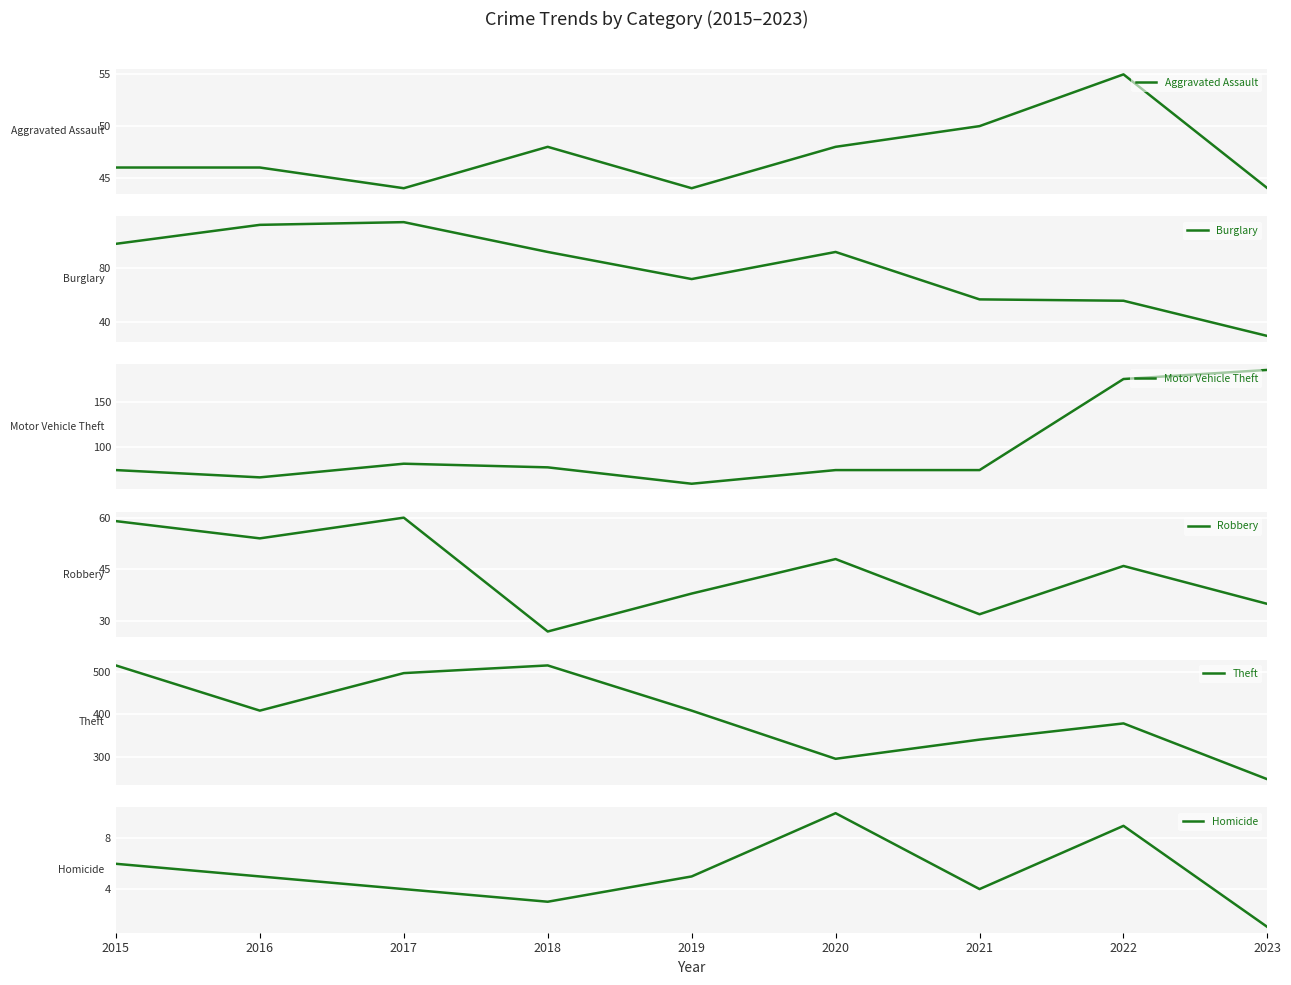

Rank the series at 2018 from lowest to highest value.

Homicide, Robbery, Aggravated Assault, Motor Vehicle Theft, Burglary, Theft